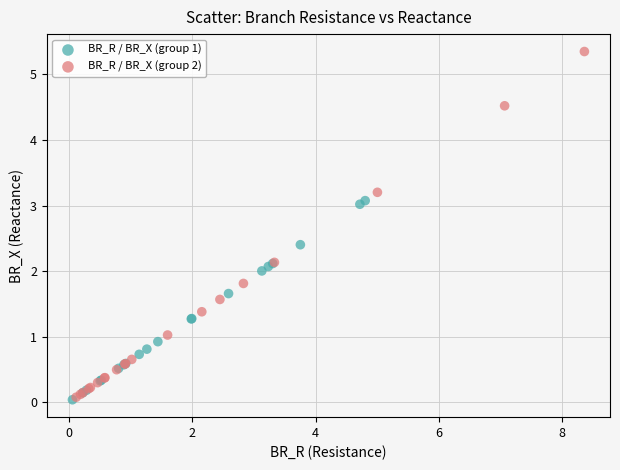

Which series reaches the maximum Y coordinate?

BR_R / BR_X (group 2)